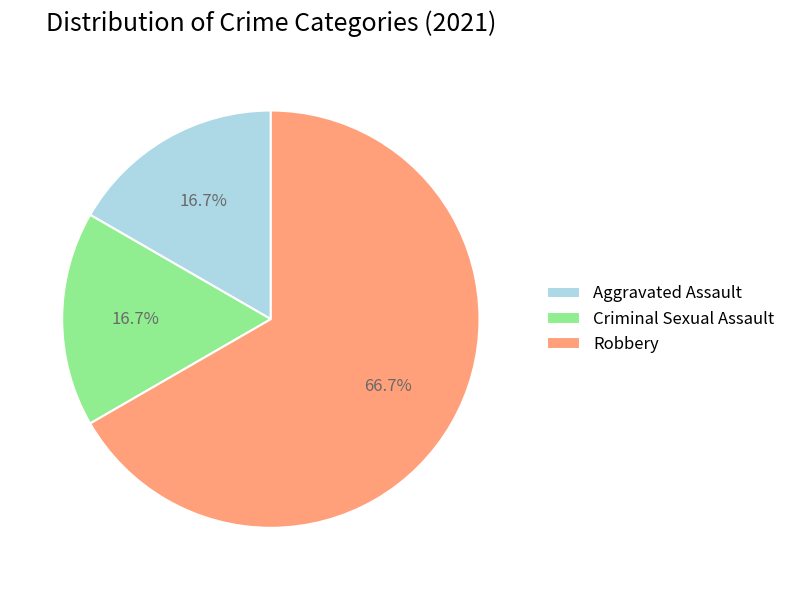

What is the largest slice in the pie chart?

Robbery